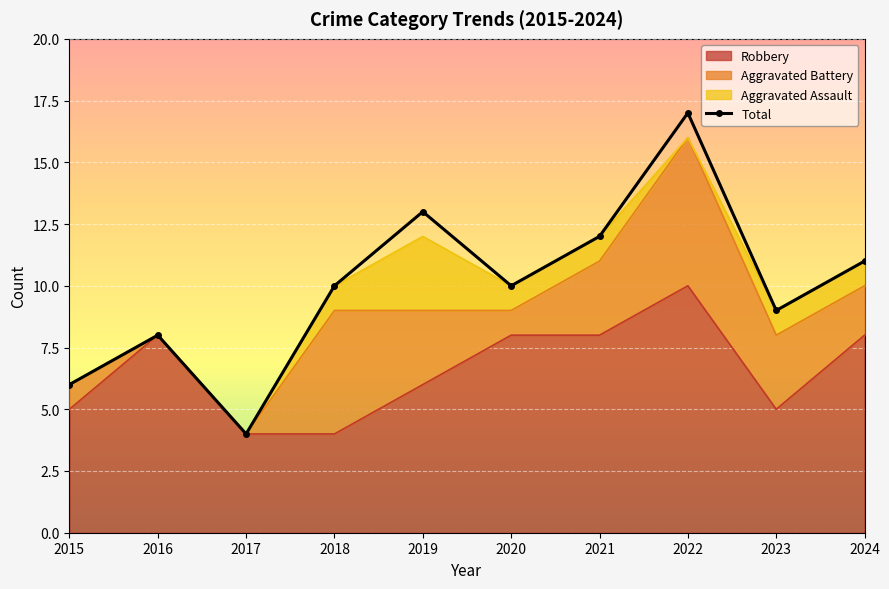

What is the change in value from 2021 to 2022?

+5